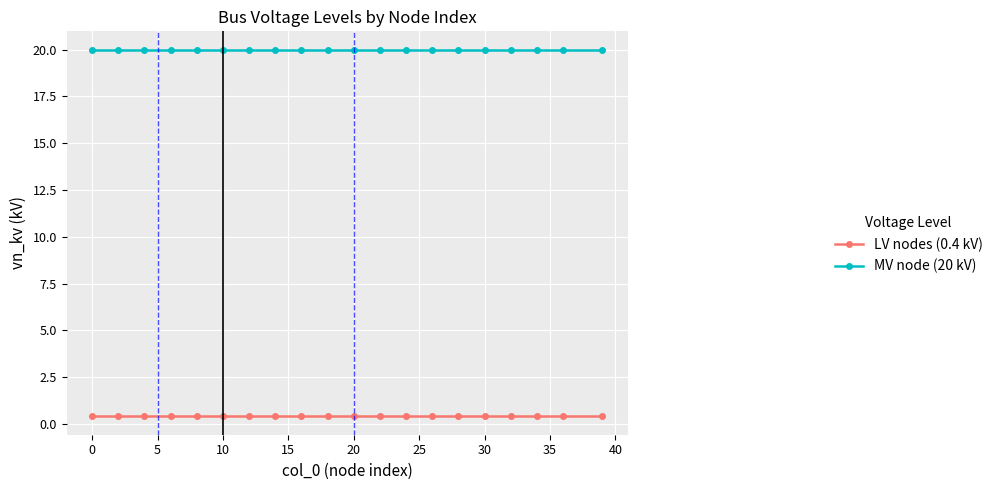

Reading left to right, list all the values displayed in this chart.

LV nodes (0.4 kV): 0.4	0.4	0.4	0.4	0.4	0.4	0.4	0.4	0.4	0.4	0.4	0.4	0.4	0.4	0.4	0.4	0.4	0.4	0.4	0.4
MV node (20 kV): 20.0	20.0	20.0	20.0	20.0	20.0	20.0	20.0	20.0	20.0	20.0	20.0	20.0	20.0	20.0	20.0	20.0	20.0	20.0	20.0